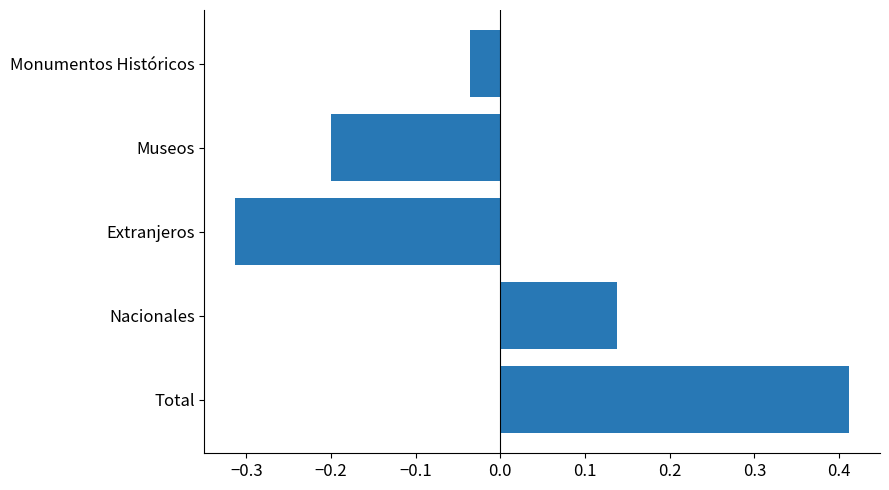

Which label corresponds to the smallest value in the chart?

Extranjeros